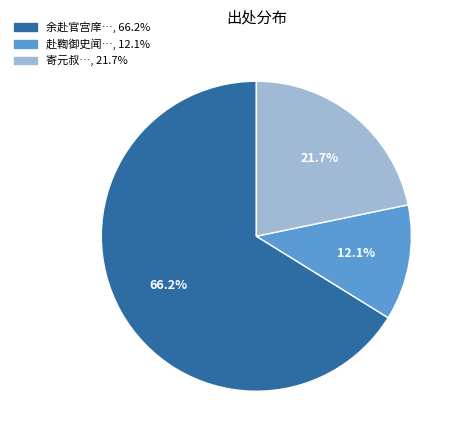

Is there a majority slice in this chart?

Yes